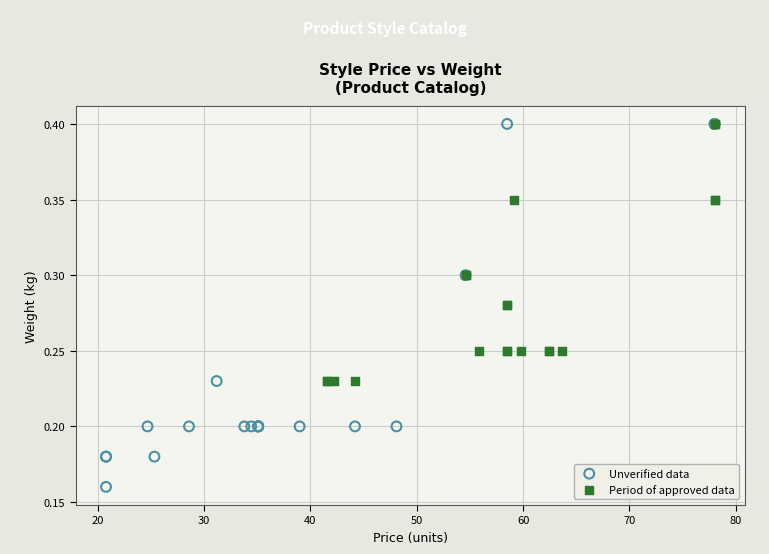

Which series has the widest spread of Y values?

Unverified data